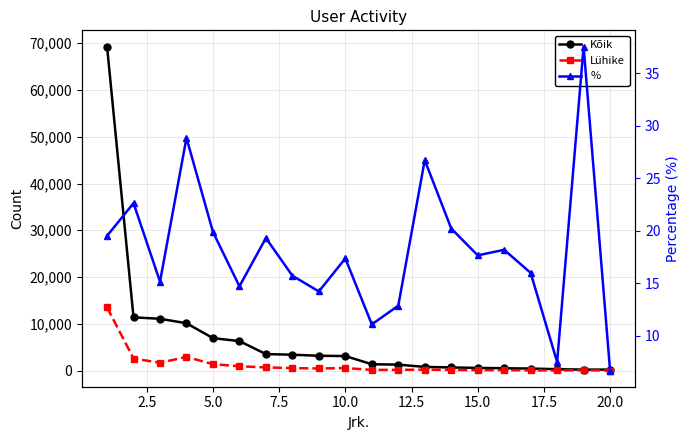

Which label corresponds to the smallest value in the chart?

20.0